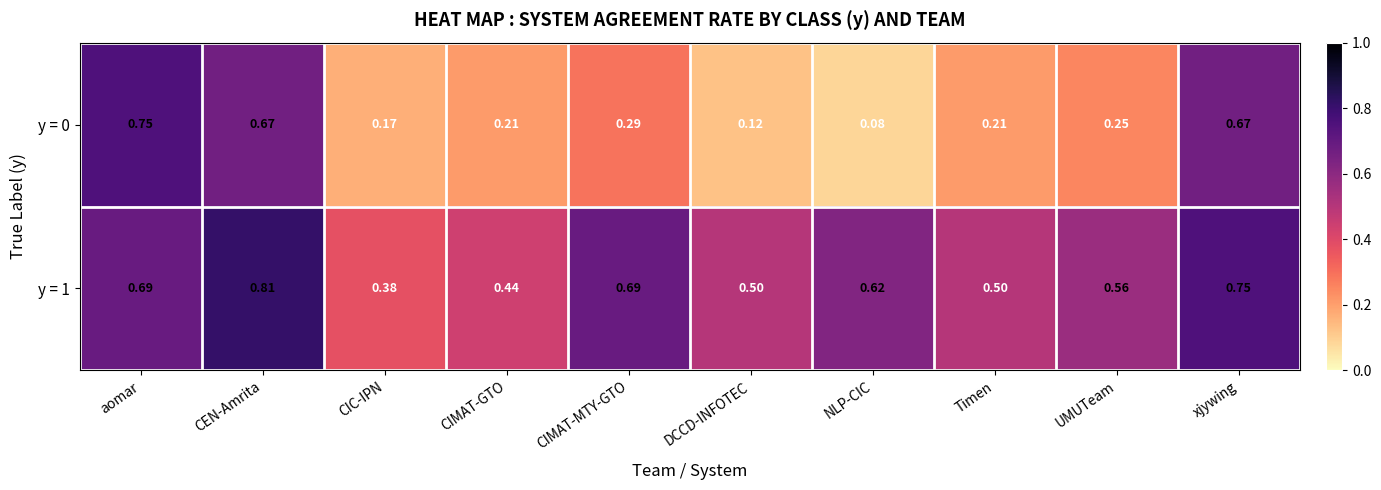

At which category is the sum across all series the highest?

CEN-Amrita